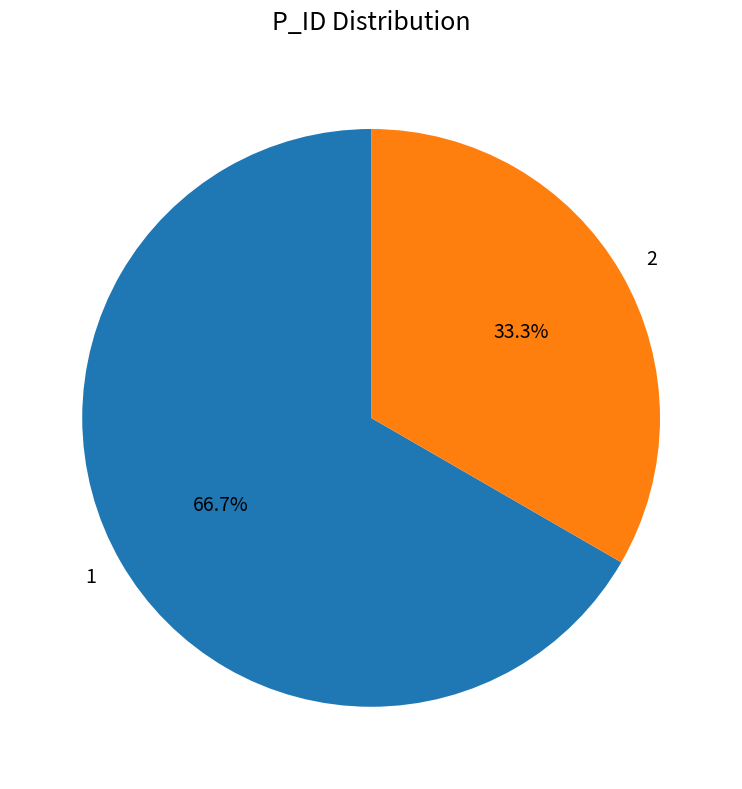

To the nearest percent, what percentage of the pie is 2?

33%